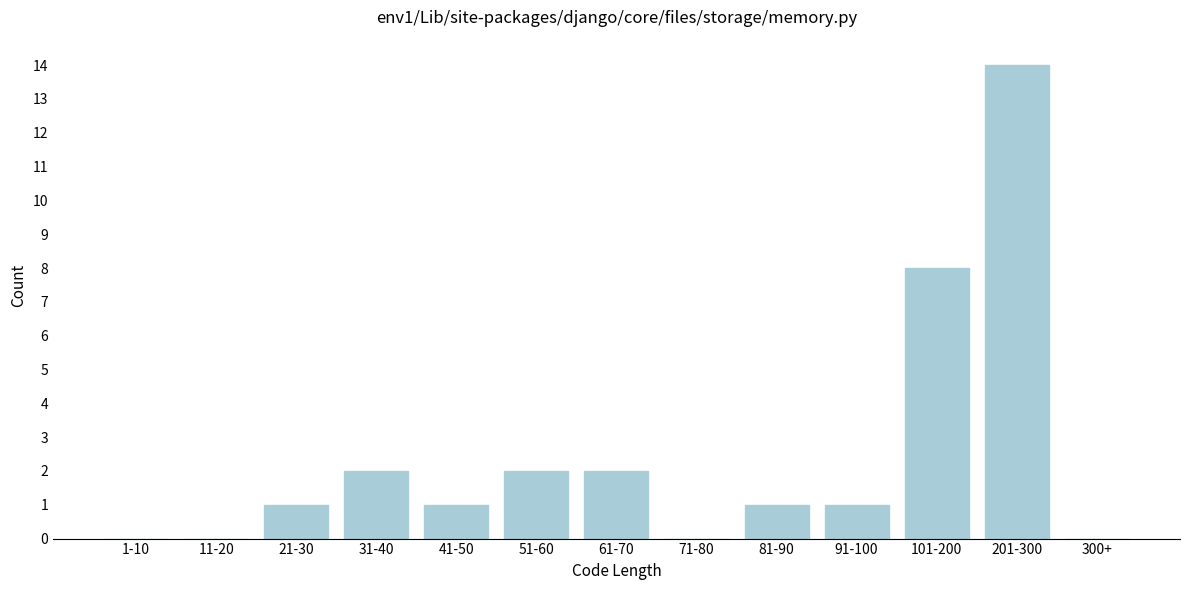

Reading left to right, list all the values displayed in this chart.

1-10=0	11-20=0	21-30=1	31-40=2	41-50=1	51-60=2	61-70=2	71-80=0	81-90=1	91-100=1	101-200=8	201-300=14	300+=0